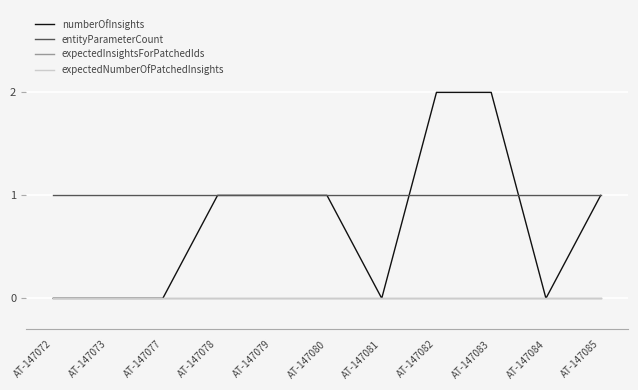

At how many categories does at least one series exceed 0?

11